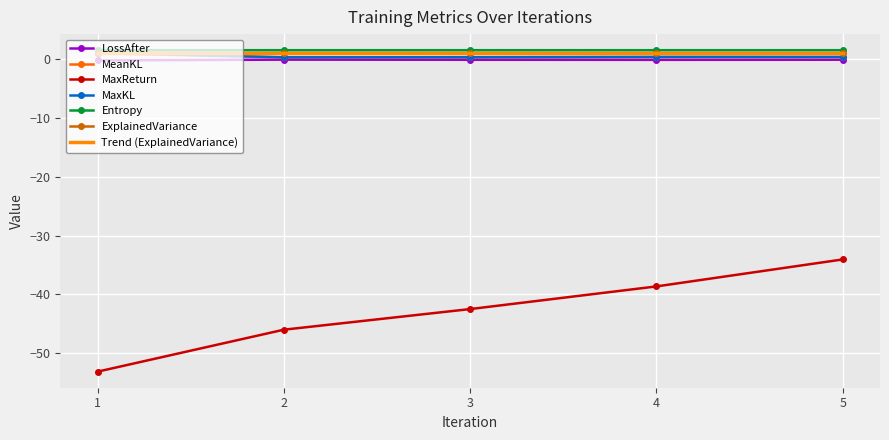

Rank the series by their maximum value, from lowest to highest.

MaxReturn, LossAfter, MeanKL, ExplainedVariance, MaxKL, Entropy